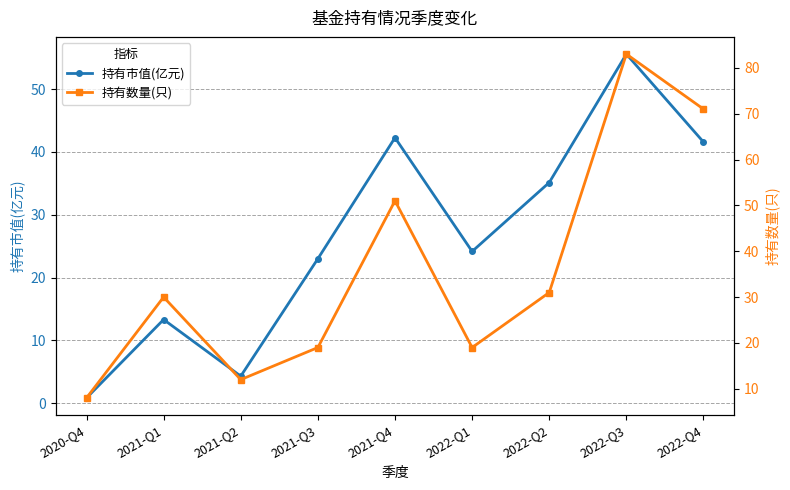

How many times do 持有市值(亿元) and 持有数量(只) cross each other?

4